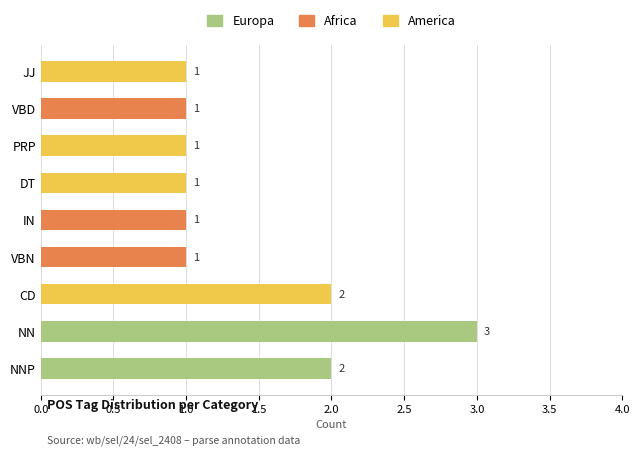

What is the sum of the Europa values at NN and NNP?

5